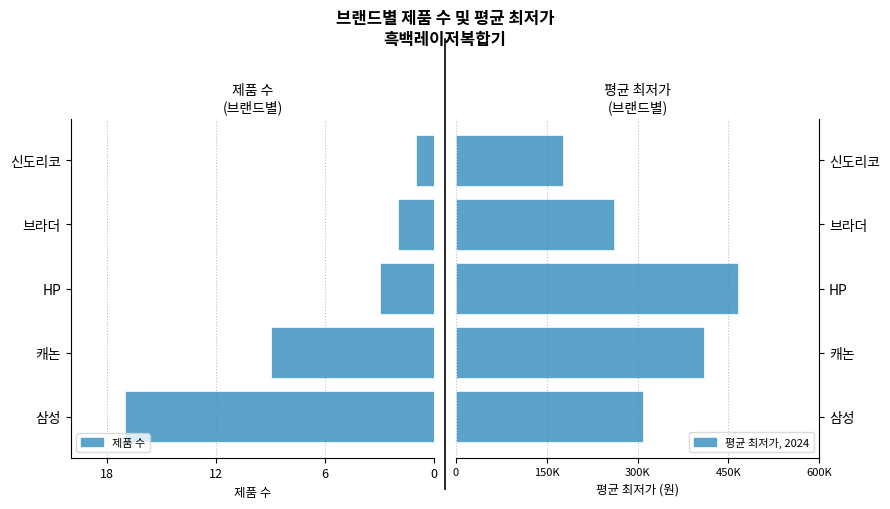

What position from the right is 삼성?

5